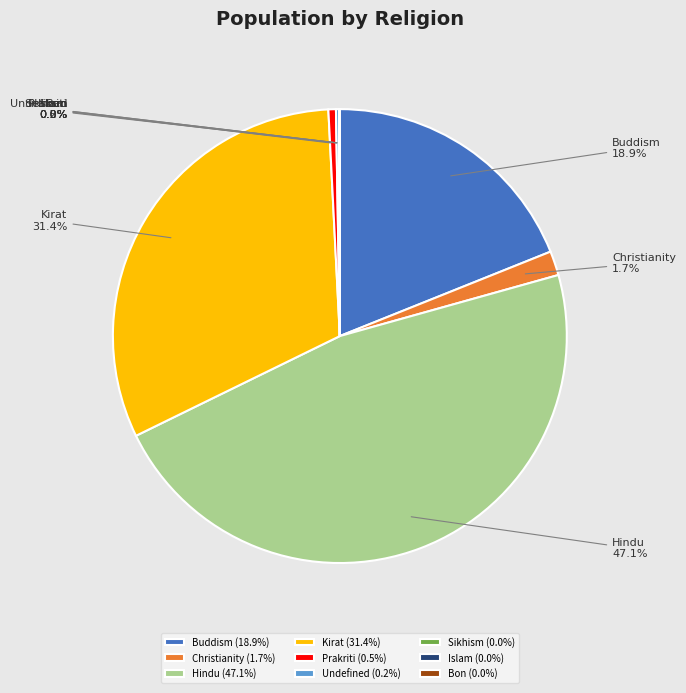

Which has a higher value, Buddism or Prakriti?

Buddism